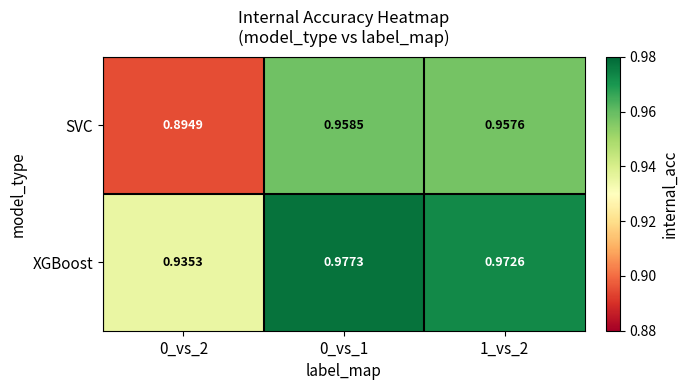

Which series changed the most between 0_vs_1 and 1_vs_2?

XGBoost